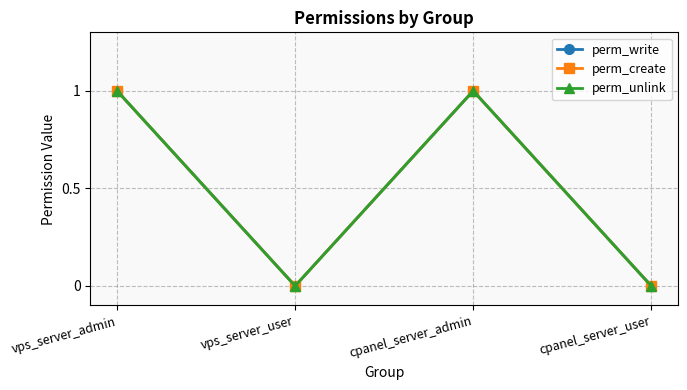

What is the greatest value displayed?

1